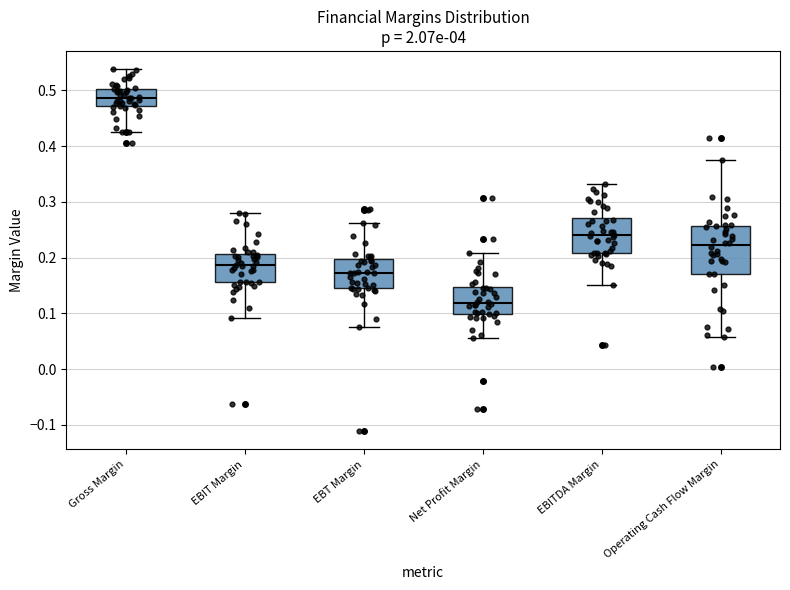

Where is the lower edge of the box for Gross Margin on the y-axis? The values are not printed on the chart, so give them approximately, as read against the axis.

0.47